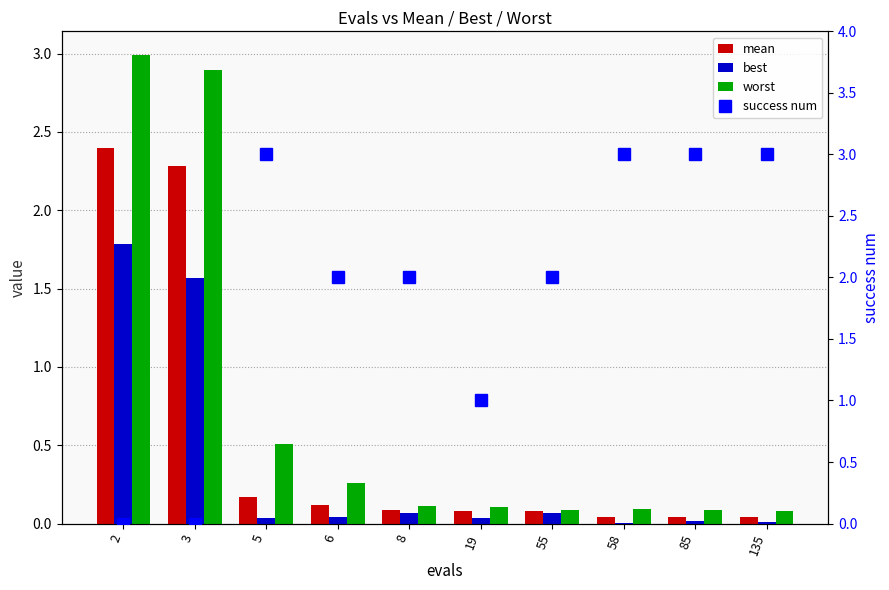

At which category is the sum across all series the highest?

2